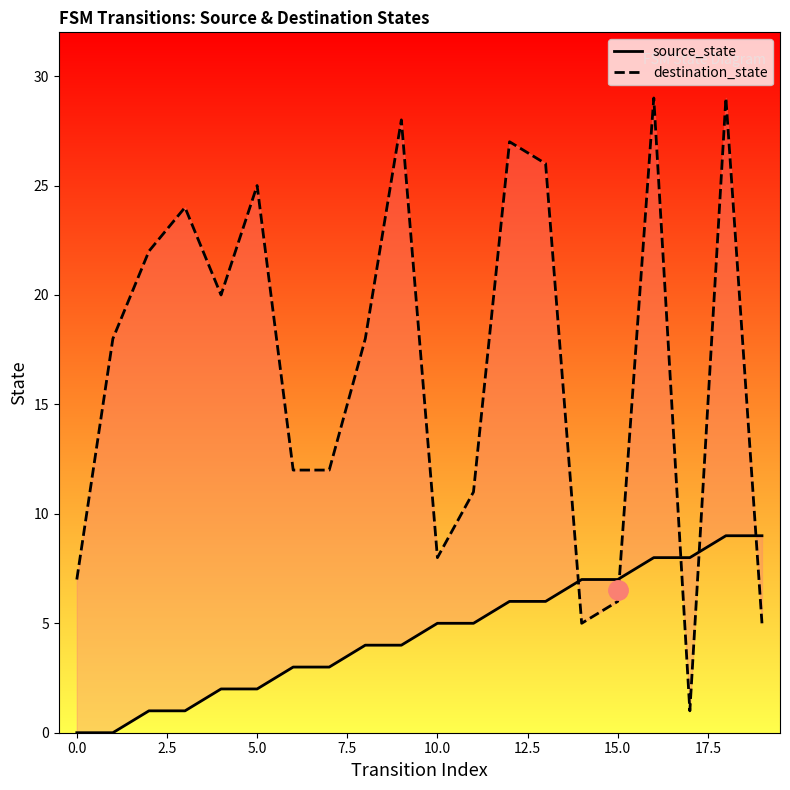

Is the value of destination_state at 5.0 greater than the value of source_state at 16?

Yes